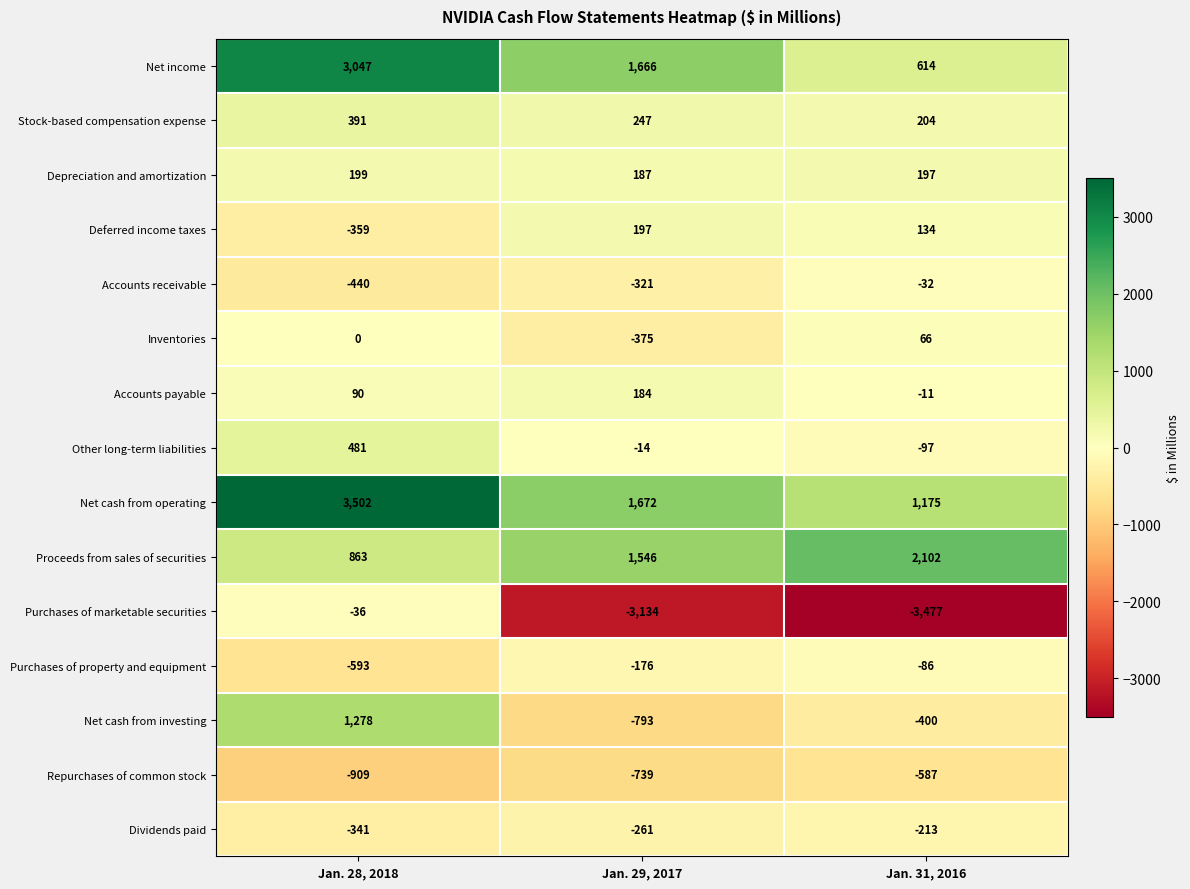

What is the total value across all series at Jan. 28, 2018?

7173